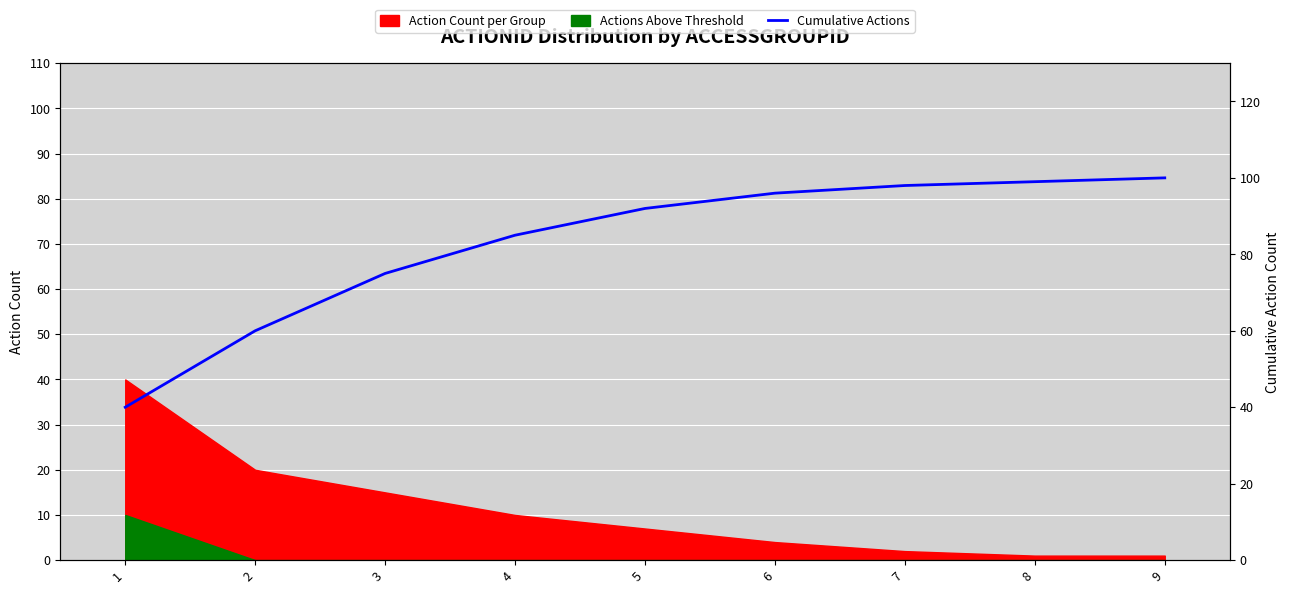

Is it true that the value at 3 is 116?

False